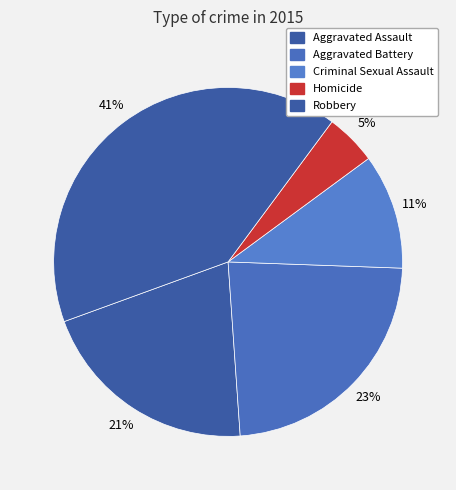

How many slices are in this pie chart?

5